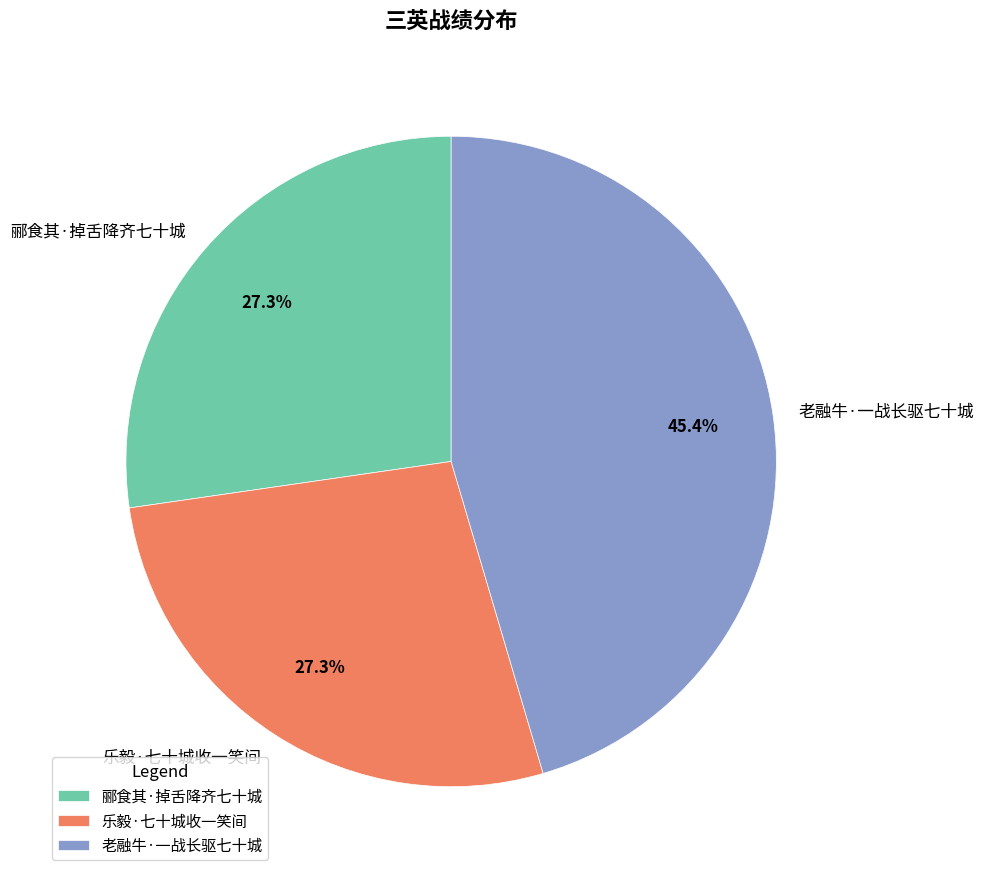

Between 郦食其·掉舌降齐七十城 and 老融牛·一战长驱七十城, which is larger?

老融牛·一战长驱七十城